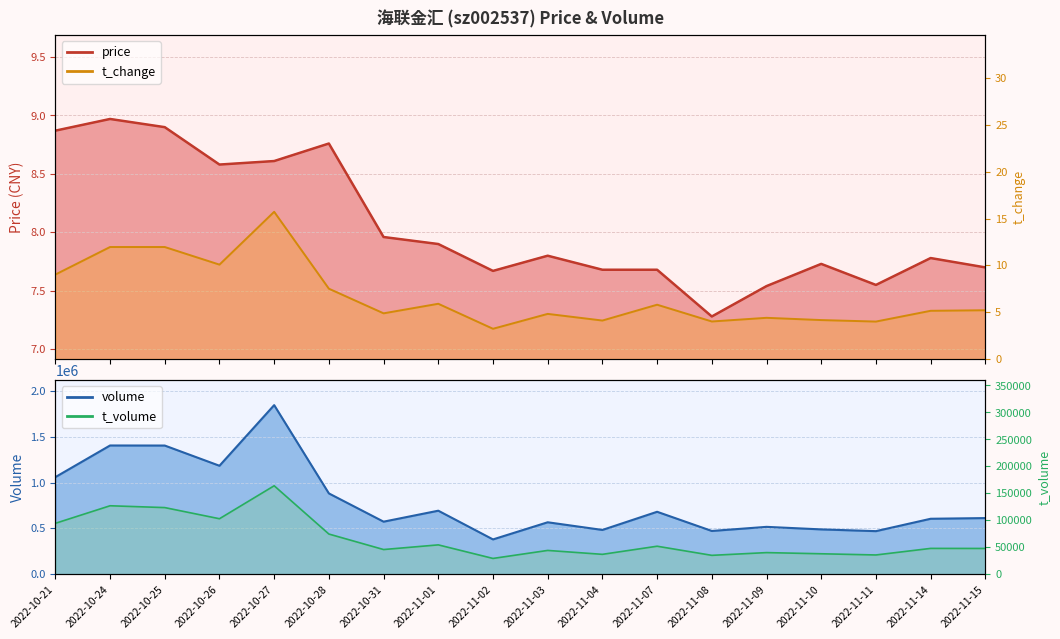

What is the label of the 18th point from the right?

2022-10-21